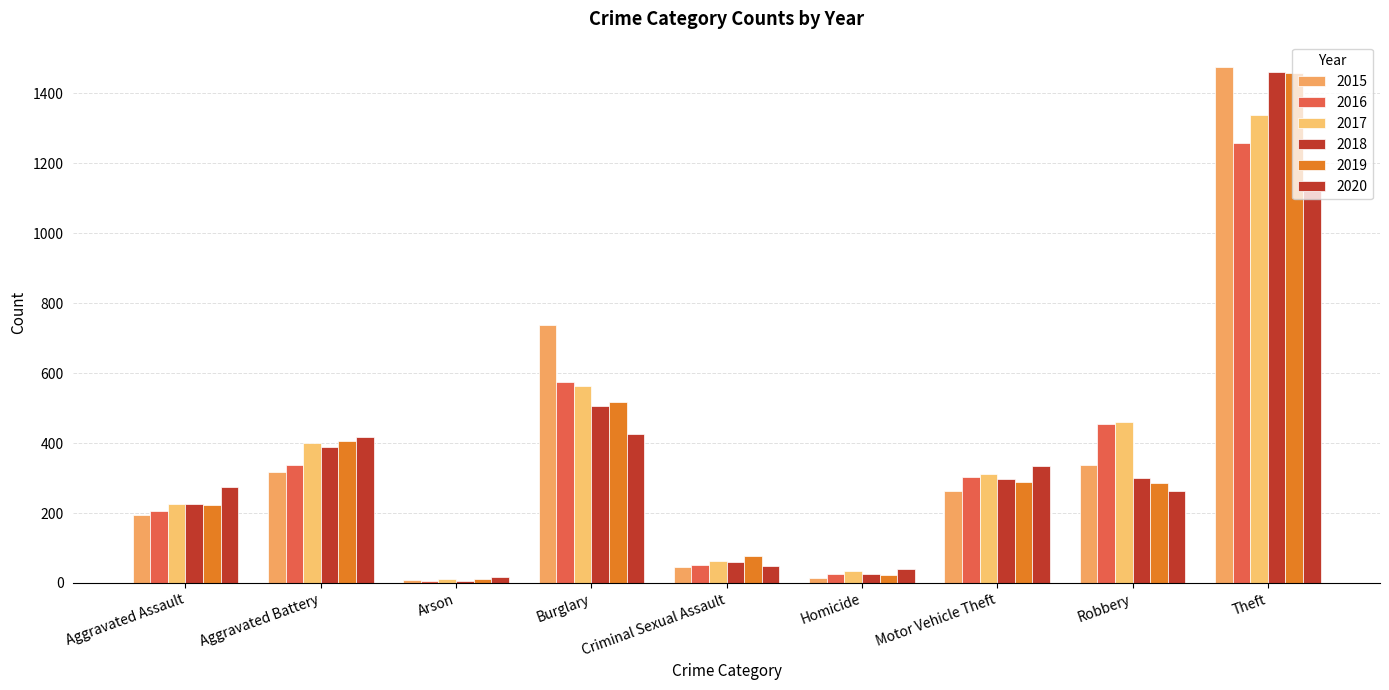

Reading right to left, transcribe all the data shown in this chart.

2015: Theft=1474	Robbery=337	Motor Vehicle Theft=263	Homicide=15	Criminal Sexual Assault=46	Burglary=738	Arson=9	Aggravated Battery=316	Aggravated Assault=194
2016: Theft=1259	Robbery=454	Motor Vehicle Theft=304	Homicide=26	Criminal Sexual Assault=50	Burglary=576	Arson=7	Aggravated Battery=336	Aggravated Assault=206
2017: Theft=1339	Robbery=460	Motor Vehicle Theft=312	Homicide=33	Criminal Sexual Assault=62	Burglary=562	Arson=10	Aggravated Battery=400	Aggravated Assault=225
2018: Theft=1461	Robbery=301	Motor Vehicle Theft=298	Homicide=25	Criminal Sexual Assault=59	Burglary=506	Arson=7	Aggravated Battery=389	Aggravated Assault=225
2019: Theft=1459	Robbery=287	Motor Vehicle Theft=290	Homicide=22	Criminal Sexual Assault=77	Burglary=517	Arson=12	Aggravated Battery=407	Aggravated Assault=223
2020: Theft=1120	Robbery=263	Motor Vehicle Theft=333	Homicide=41	Criminal Sexual Assault=48	Burglary=425	Arson=17	Aggravated Battery=416	Aggravated Assault=273